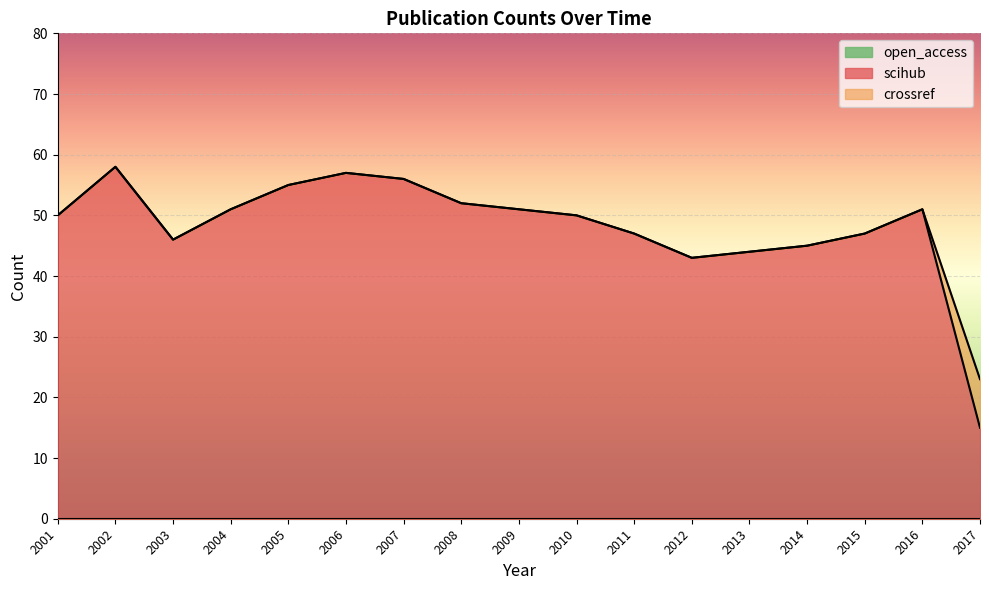

Reading left to right, list all the values displayed in this chart.

scihub: 50	58	46	51	55	57	56	52	51	50	47	43	44	45	47	51	15
crossref: 50	58	46	51	55	57	56	52	51	50	47	43	44	45	47	51	23